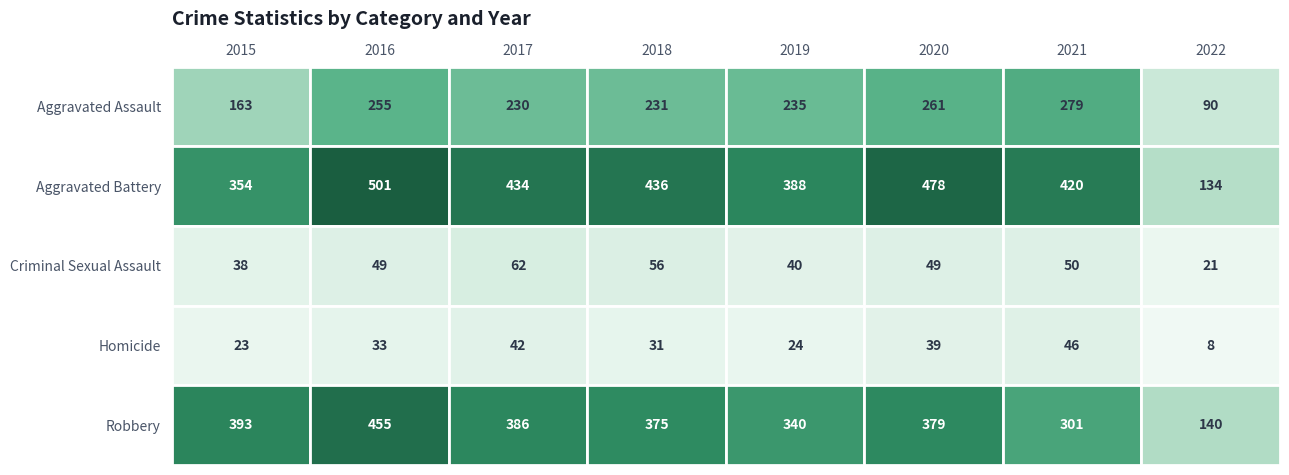

At which label does Homicide first exceed 33?

2017